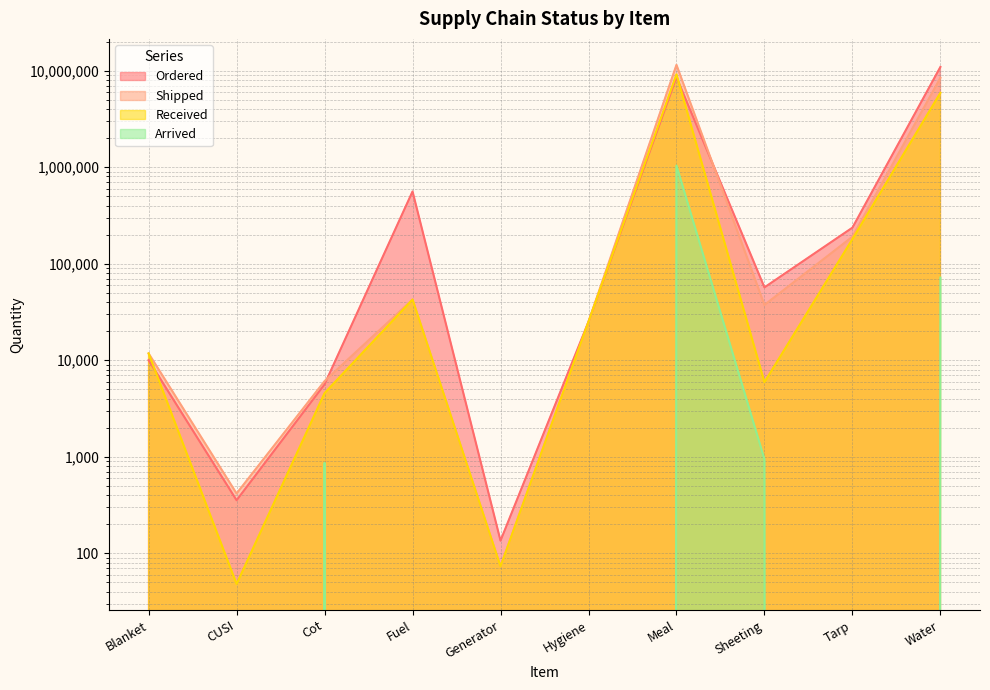

The value of Shipped at Tarp is 276036. True or false?

False